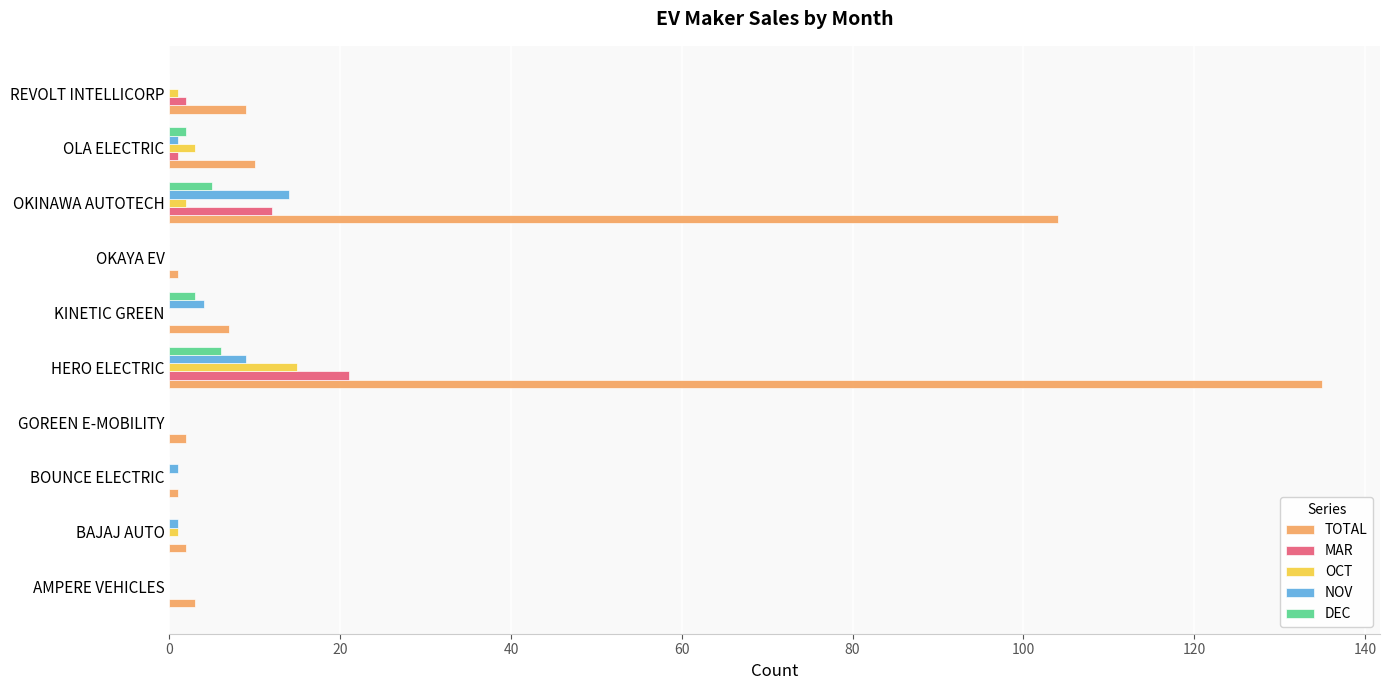

The NOV series shows -6 at AMPERE VEHICLES. True or false?

False